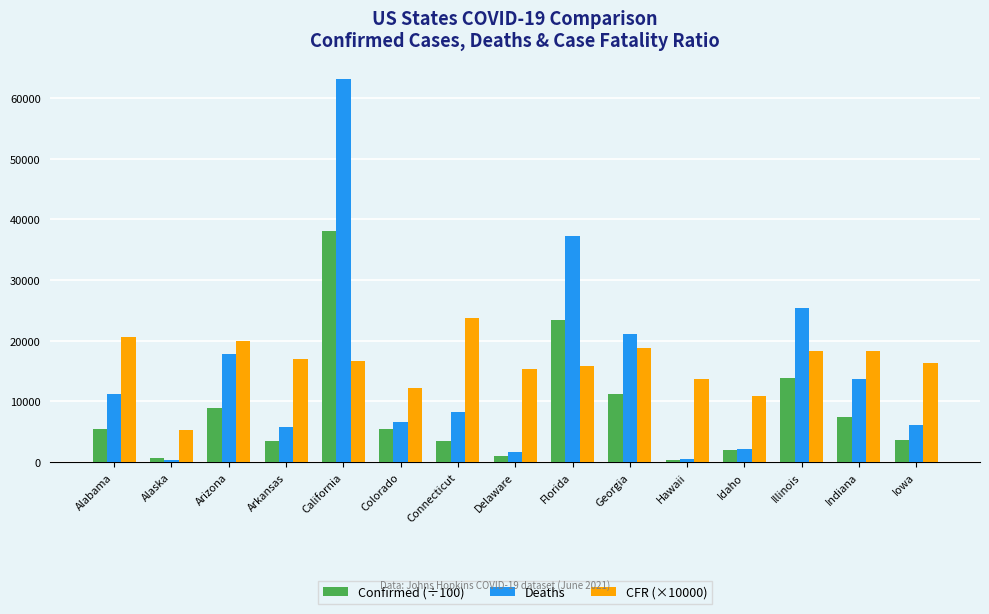

Is it true that CFR (×10000) equals 28353.3 at California?

False